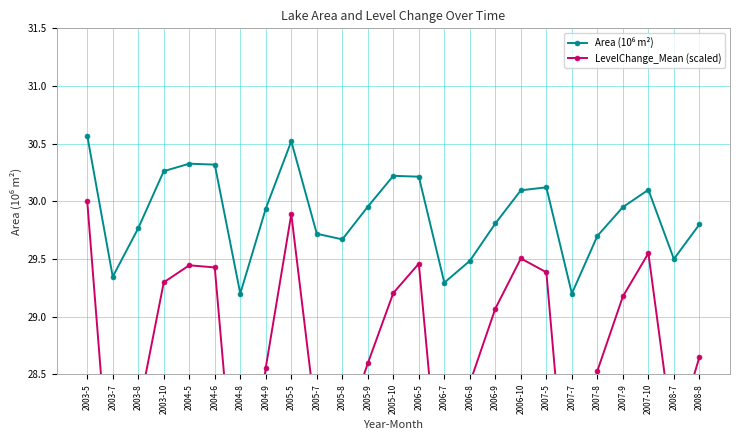

The LevelChange_Mean (scaled) series shows 16.8 at 2007-8. True or false?

False